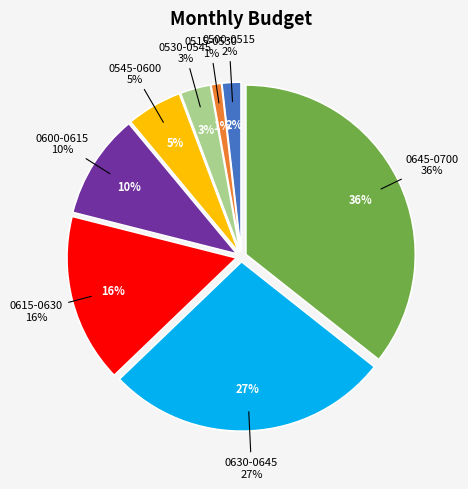

What percentage do 0515-0530 and 0500-0515 together represent?

2.8%